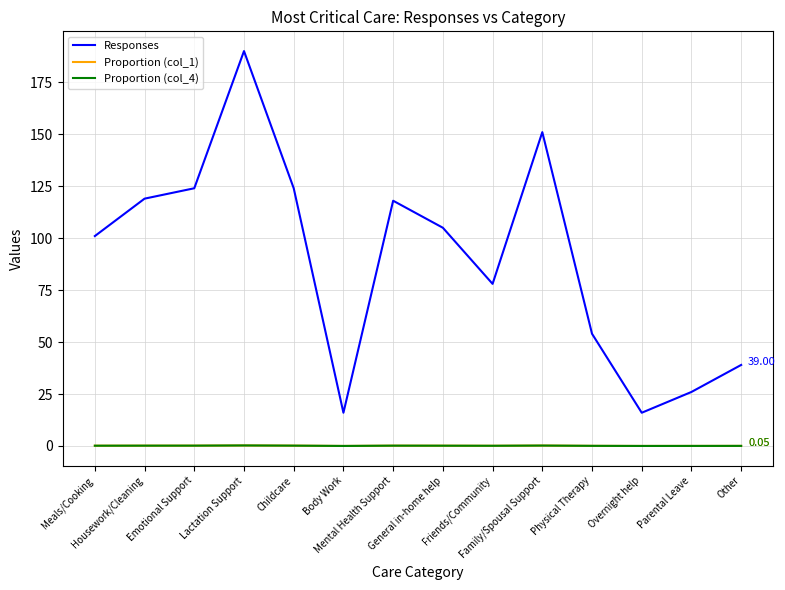

Is this an area chart (filled region under the line)?

No